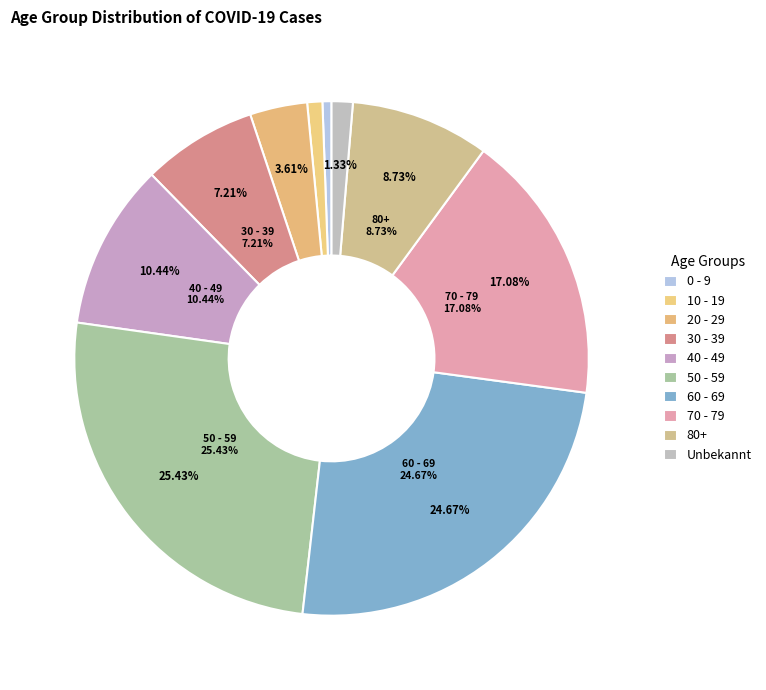

To the nearest percent, what is the average slice percentage?

10%